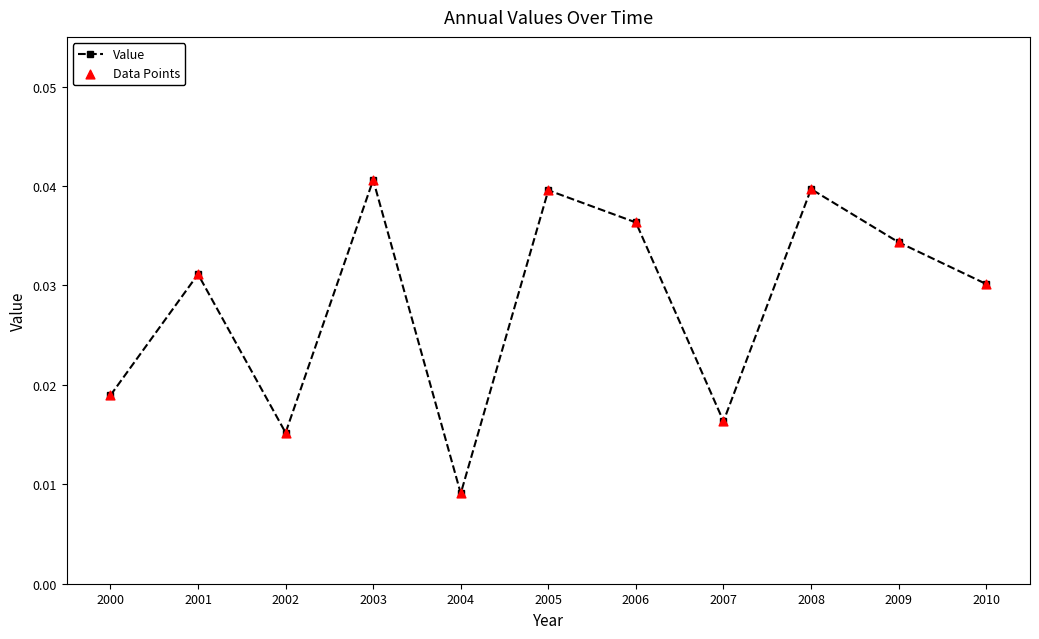

What is the sum of all values?

0.3